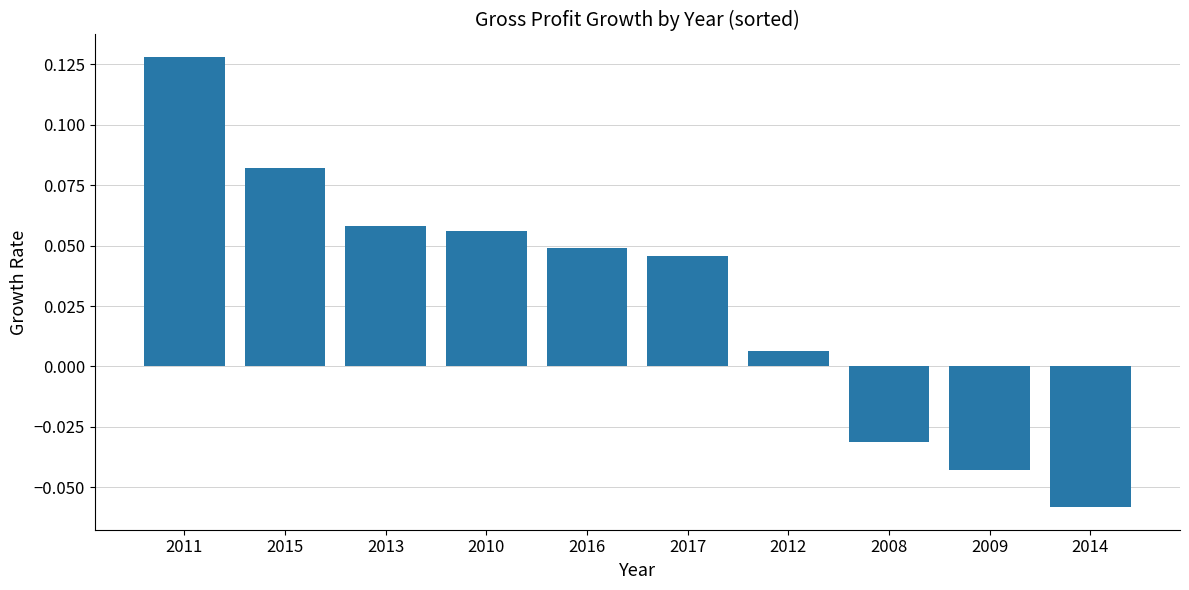

List the labels in order of value, largest first.

2011, 2015, 2013, 2010, 2016, 2017, 2012, 2008, 2009, 2014